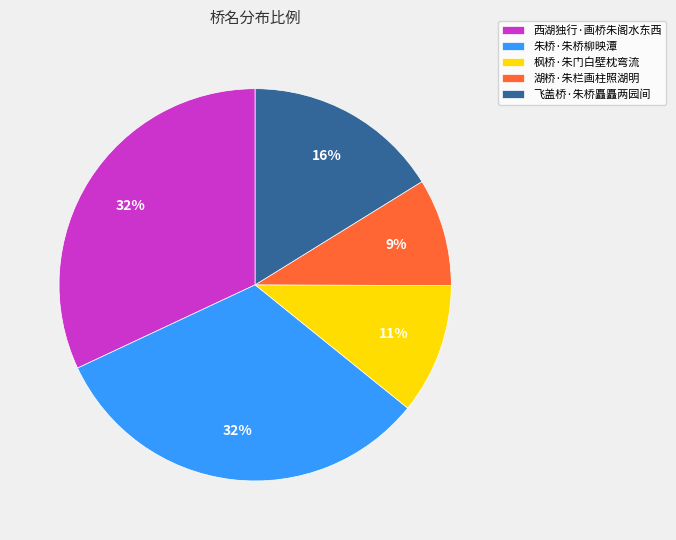

To the nearest percent, what percentage of the pie is 朱桥·朱桥柳映潭?

32%